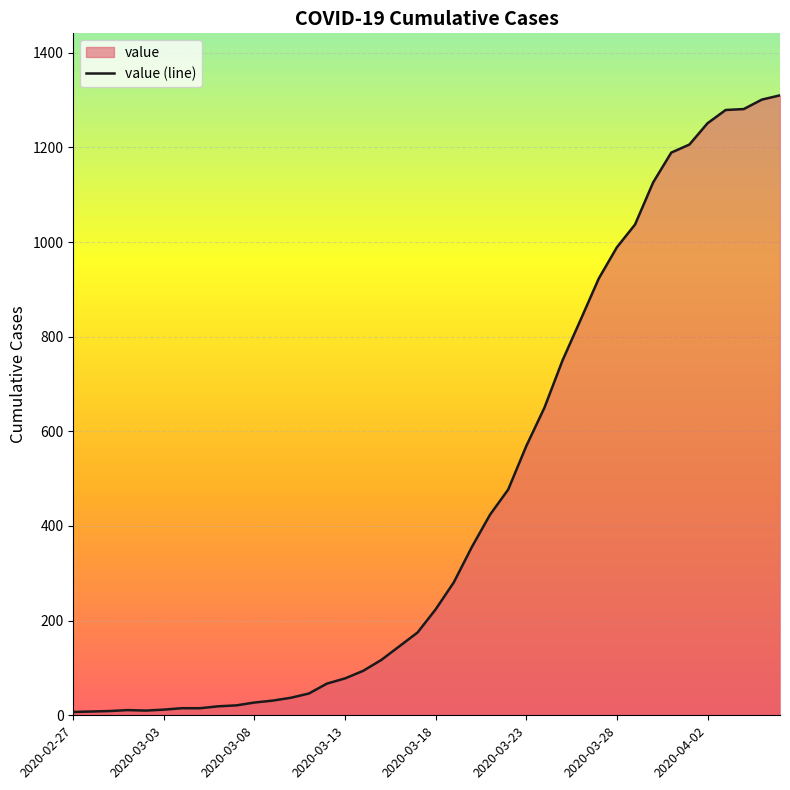

What is the maximum value shown in the chart?

1310